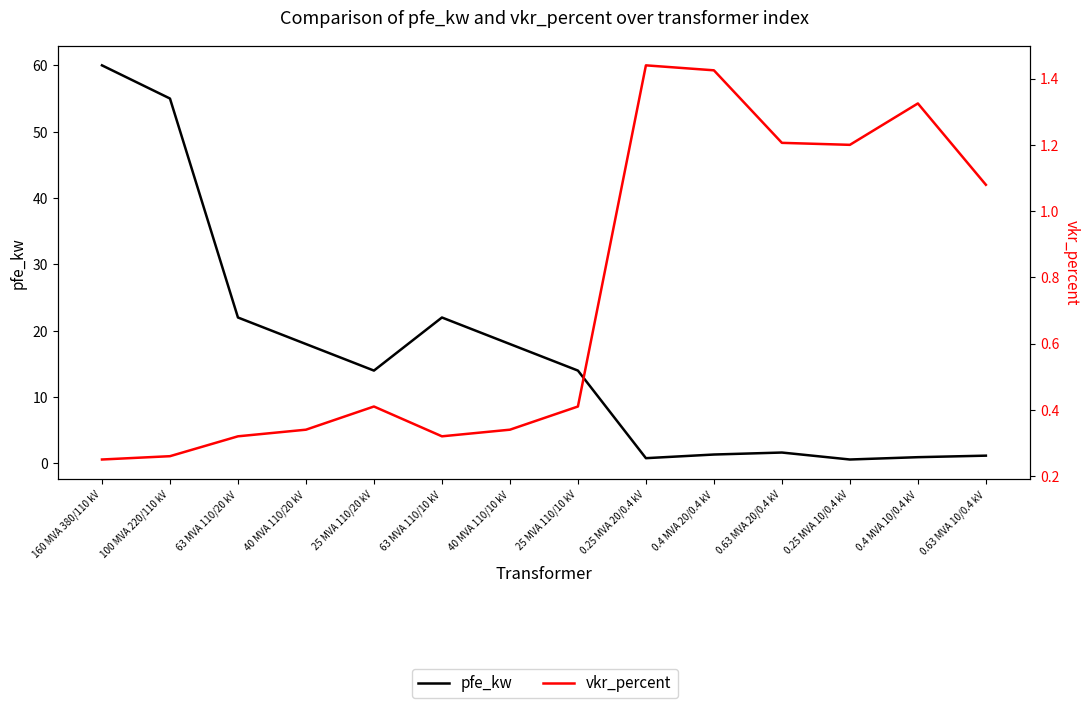

Reading left to right, extract all data points from this chart.

pfe_kw: 160 MVA 380/110 kV=60.0	100 MVA 220/110 kV=55.0	63 MVA 110/20 kV=22.0	40 MVA 110/20 kV=18.0	25 MVA 110/20 kV=14.0	63 MVA 110/10 kV=22.0	40 MVA 110/10 kV=18.0	25 MVA 110/10 kV=14.0	0.25 MVA 20/0.4 kV=0.8	0.4 MVA 20/0.4 kV=1.4	0.63 MVA 20/0.4 kV=1.6	0.25 MVA 10/0.4 kV=0.6	0.4 MVA 10/0.4 kV=0.9	0.63 MVA 10/0.4 kV=1.2
vkr_percent: 160 MVA 380/110 kV=0.2	100 MVA 220/110 kV=0.3	63 MVA 110/20 kV=0.3	40 MVA 110/20 kV=0.3	25 MVA 110/20 kV=0.4	63 MVA 110/10 kV=0.3	40 MVA 110/10 kV=0.3	25 MVA 110/10 kV=0.4	0.25 MVA 20/0.4 kV=1.4	0.4 MVA 20/0.4 kV=1.4	0.63 MVA 20/0.4 kV=1.2	0.25 MVA 10/0.4 kV=1.2	0.4 MVA 10/0.4 kV=1.3	0.63 MVA 10/0.4 kV=1.1